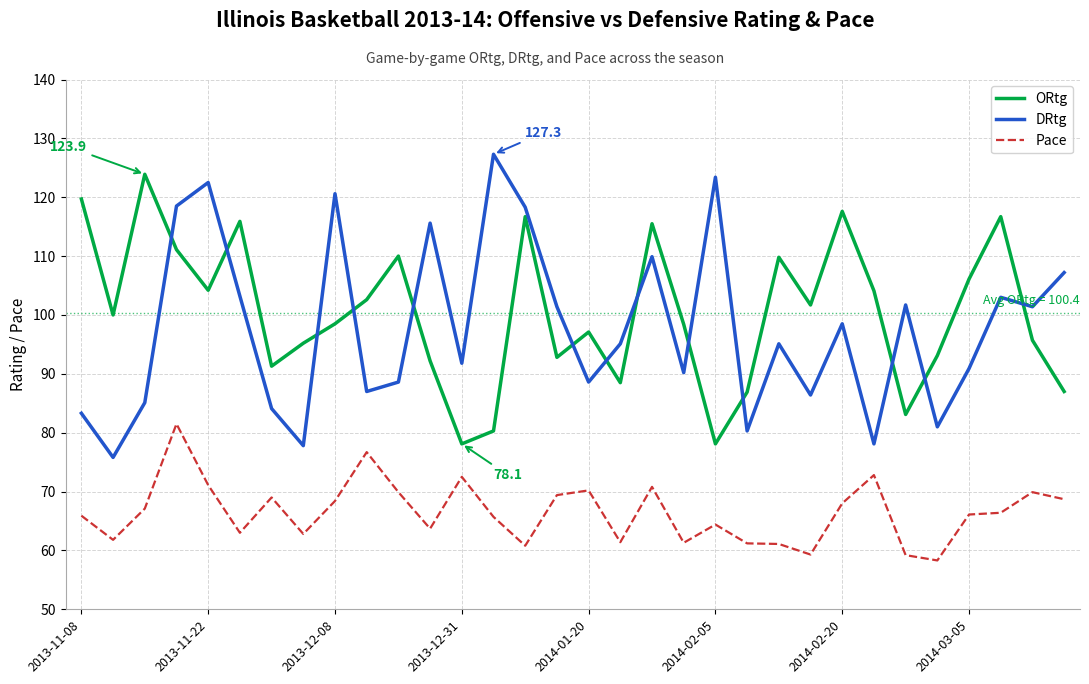

True or false: ORtg and DRtg cross at least once.

True